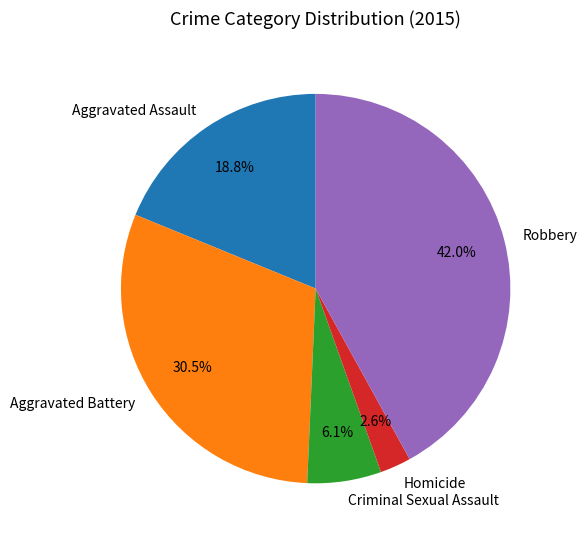

Rank the categories by value from highest to lowest.

Robbery, Aggravated Battery, Aggravated Assault, Criminal Sexual Assault, Homicide